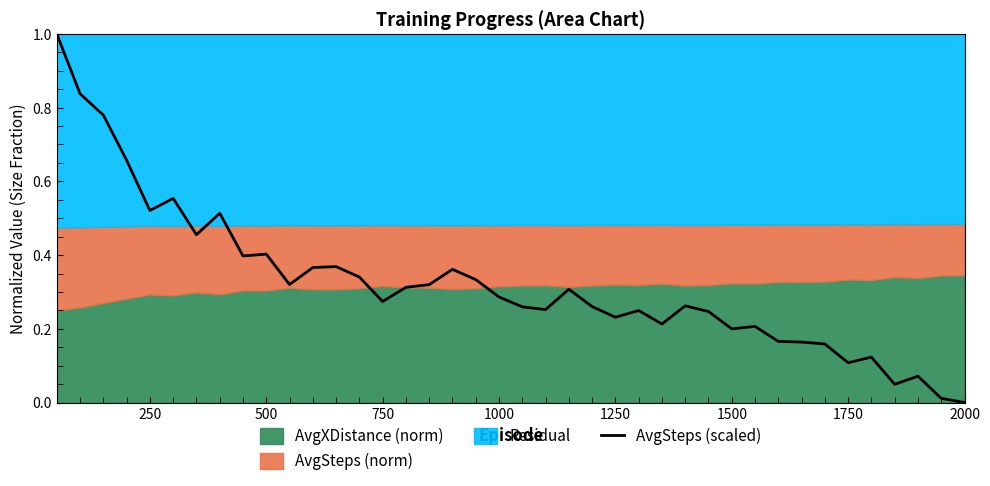

True or false: AvgSteps (scaled) has a value of 0.2 at 250.

False